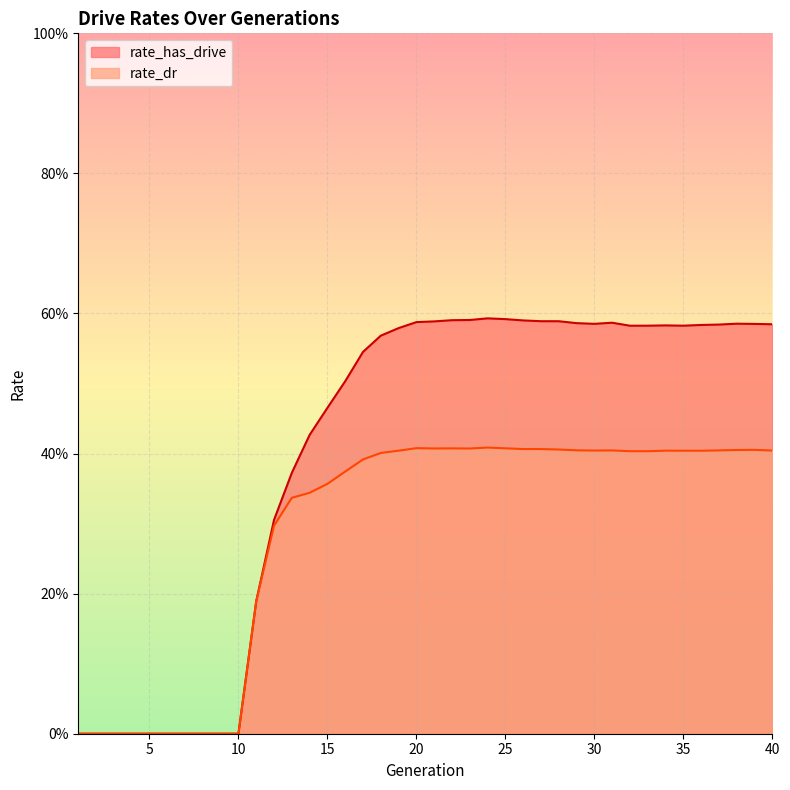

True or false: rate_dr and rate_has_drive intersect in this chart.

False